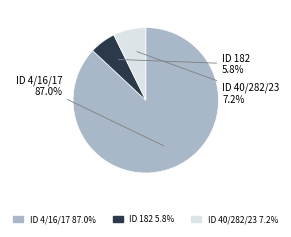

Is there a majority slice in this chart?

Yes